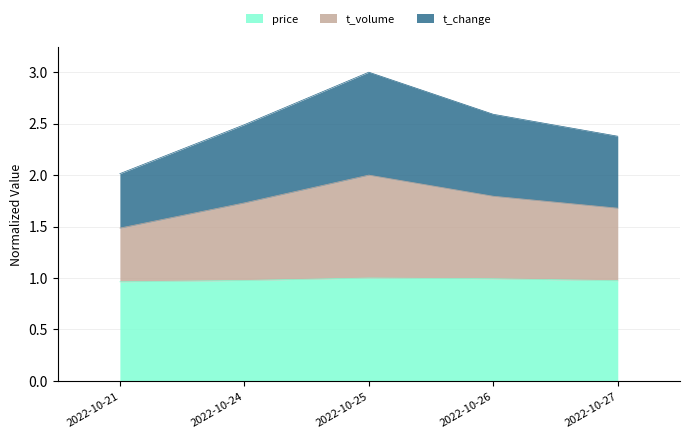

The value of price at 2022-10-27 is 0.6. True or false?

False